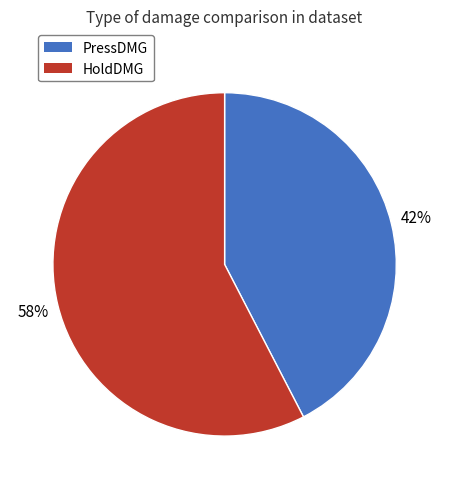

True or false: HoldDMG accounts for 58% of the total.

True